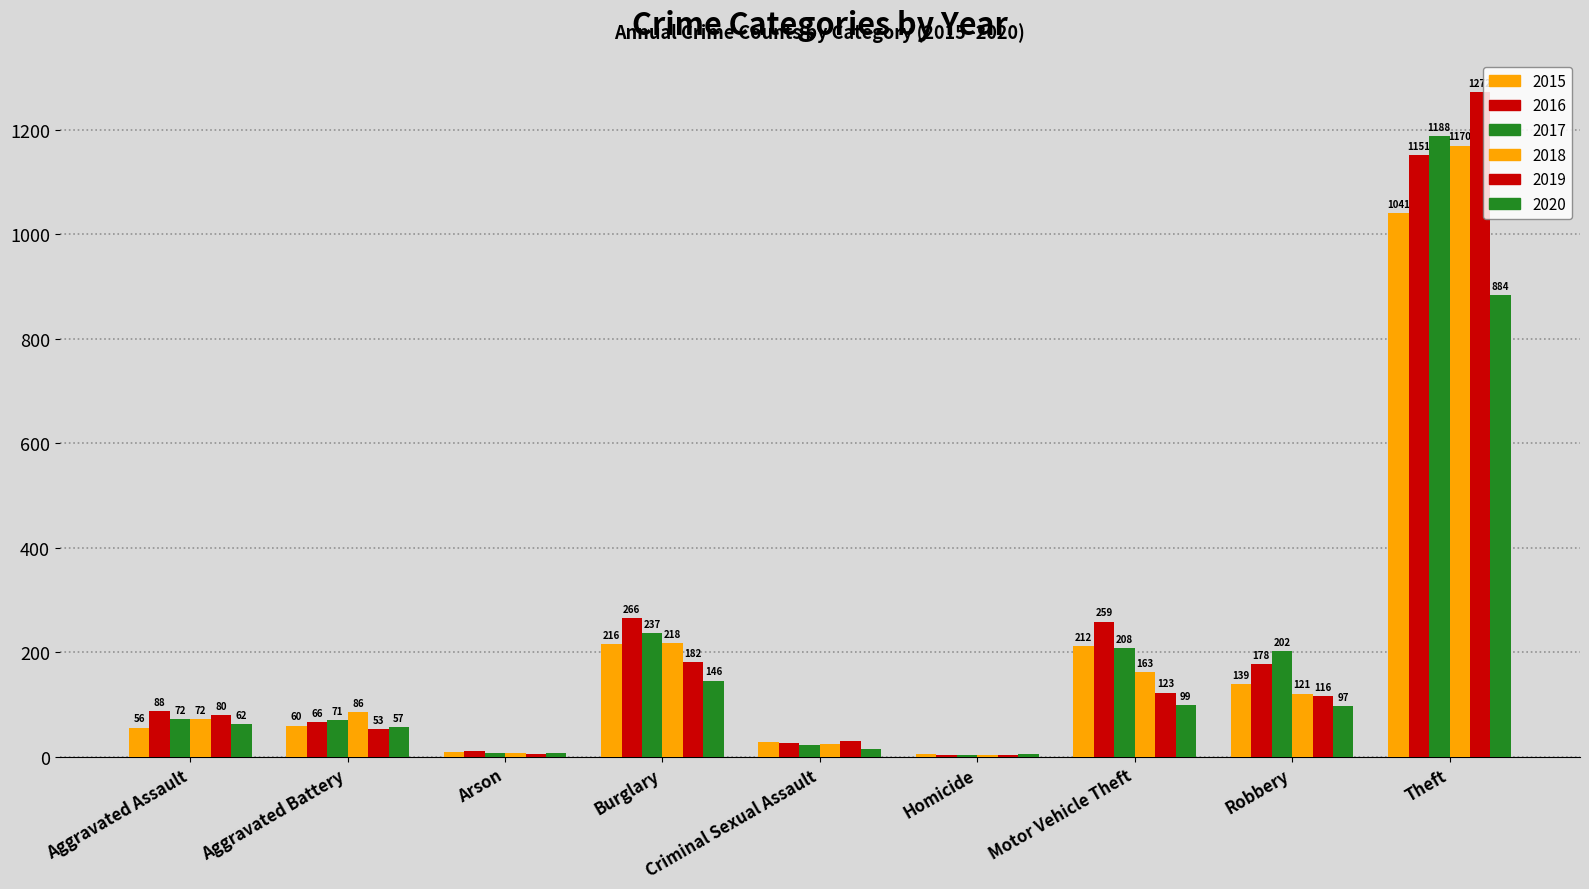

How many data points does each series have?

9